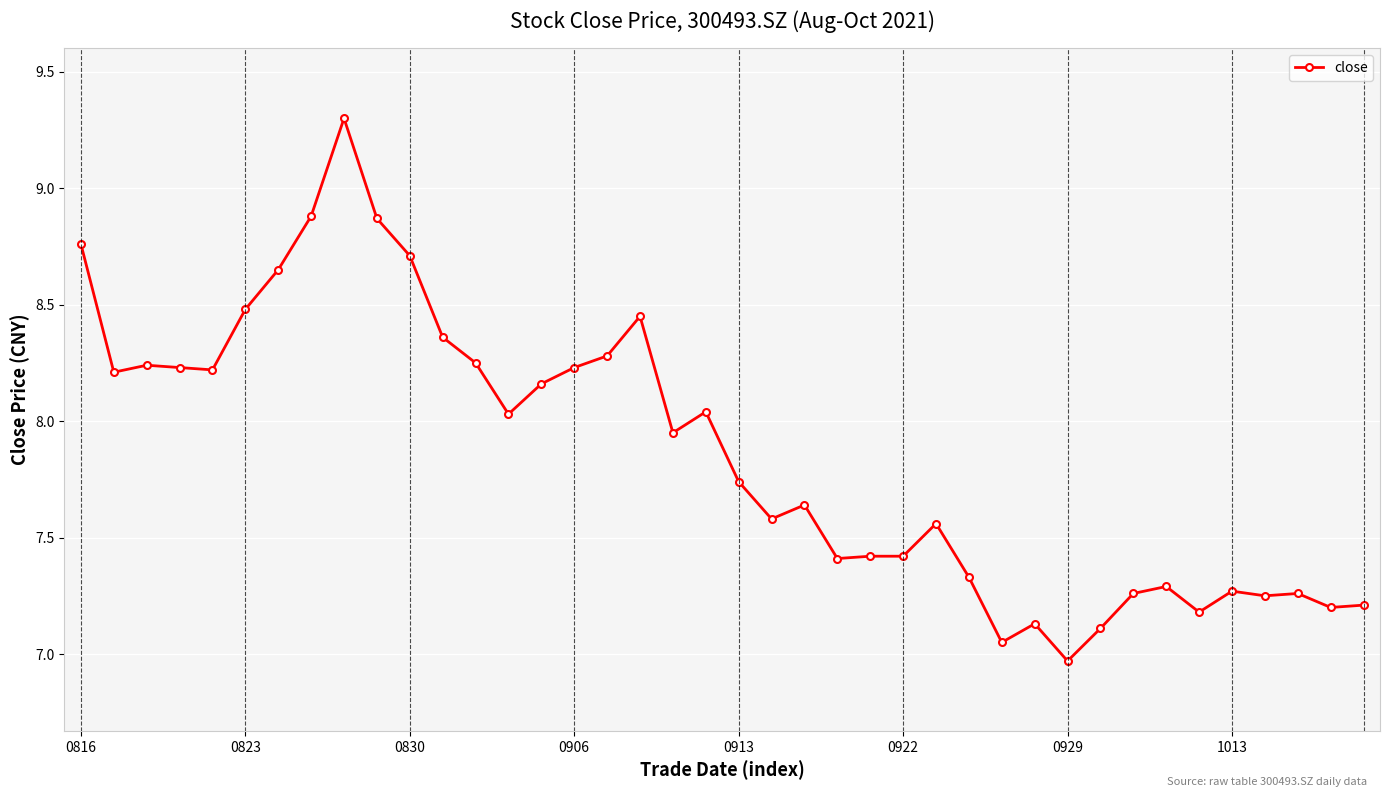

What is the average value?

7.9